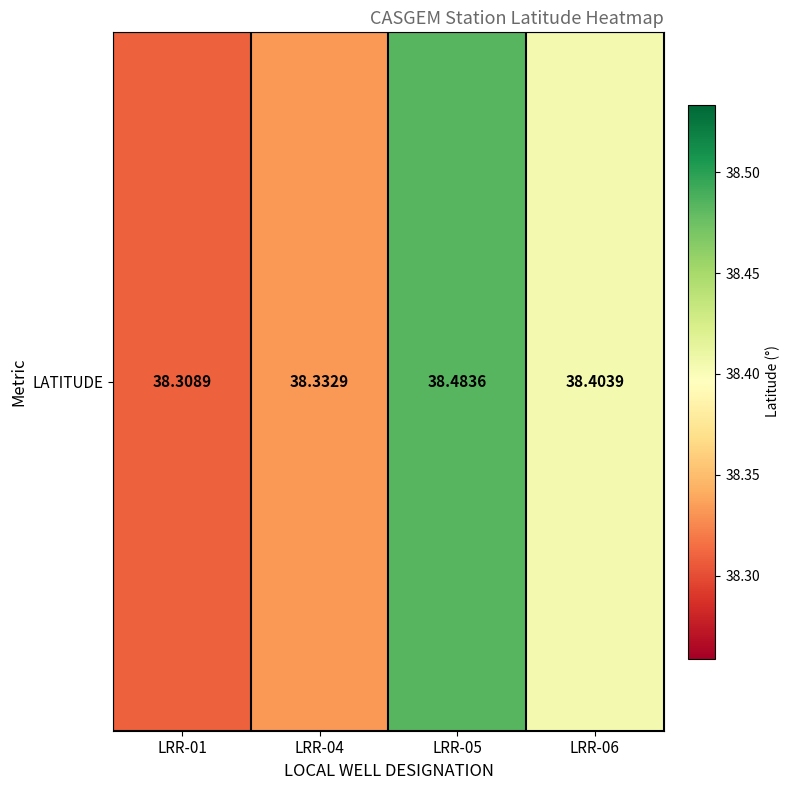

What is the ratio of the value at LRR-01 to the value at LRR-04?

1.0